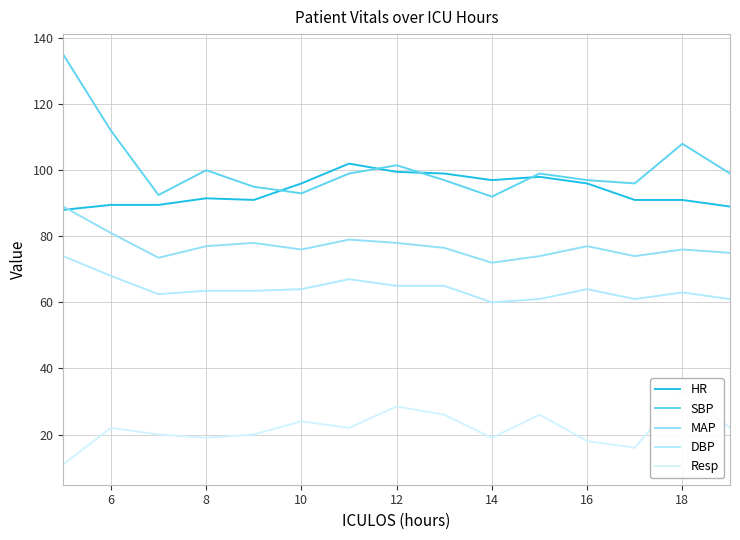

At how many categories does at least one series exceed 44?

15